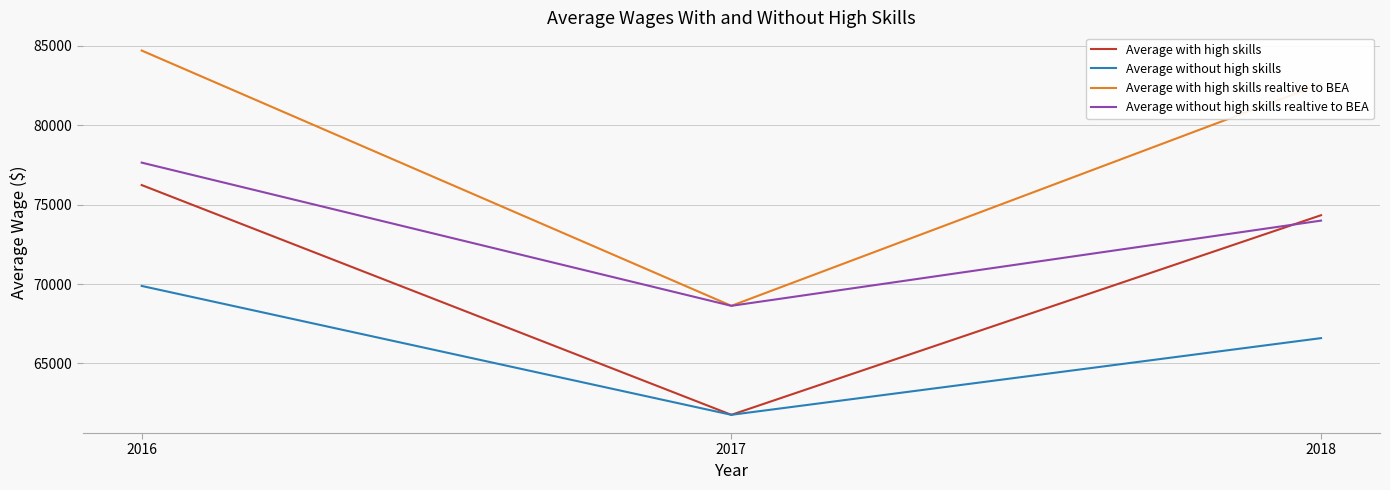

Is the value of Average without high skills realtive to BEA at 2017 greater than the value of Average without high skills at 2017?

Yes